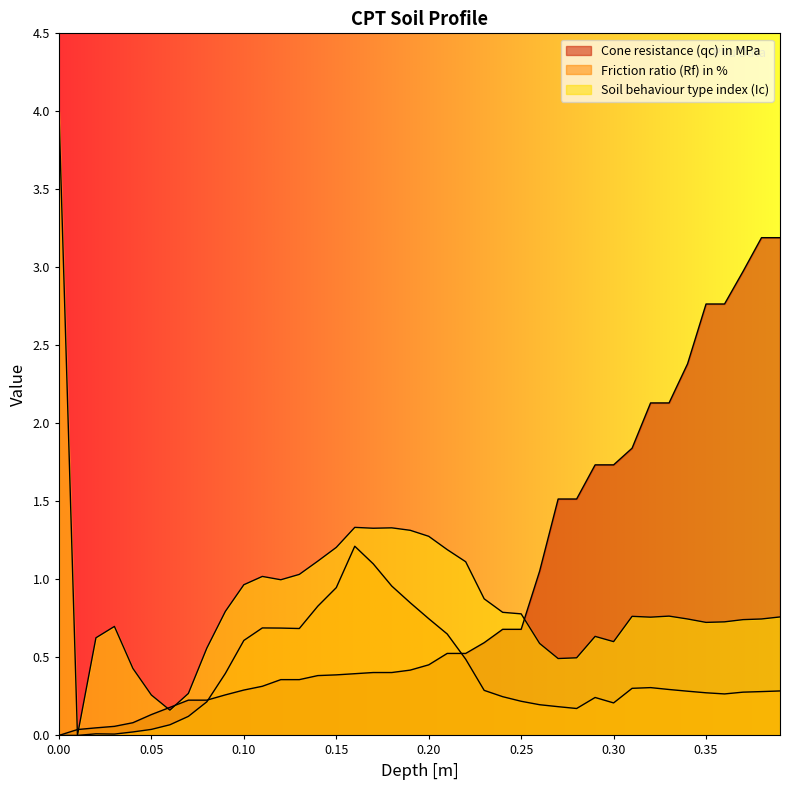

Reading left to right, extract all data points from this chart.

Cone resistance (qc) in MPa: 0=0.0	0.01=0.0	0.02=0.0	0.03=0.1	0.04=0.1	0.05=0.1	0.06=0.2	0.07=0.2	0.08=0.2	0.09=0.3	0.1=0.3	0.11=0.3	0.12=0.4	0.13=0.4	0.14=0.4	0.15=0.4	0.16=0.4	0.17=0.4	0.18=0.4	0.19=0.4	0.2=0.5	0.21=0.5	0.22=0.5	0.23=0.6	0.24=0.7	0.25=0.7	0.26=1.1	0.27=1.5	0.28=1.5	0.29=1.7	0.3=1.7	0.31=1.8	0.32=2.1	0.33=2.1	0.34=2.4	0.35=2.8	0.36=2.8	0.37=3.0	0.38=3.2	0.39=3.2
Friction ratio (Rf) in %: 0=0.0	0.01=0.0	0.02=0.0	0.03=0.0	0.04=0.0	0.05=0.0	0.06=0.1	0.07=0.1	0.08=0.2	0.09=0.4	0.1=0.6	0.11=0.7	0.12=0.7	0.13=0.7	0.14=0.8	0.15=0.9	0.16=1.2	0.17=1.1	0.18=1.0	0.19=0.9	0.2=0.7	0.21=0.7	0.22=0.5	0.23=0.3	0.24=0.2	0.25=0.2	0.26=0.2	0.27=0.2	0.28=0.2	0.29=0.2	0.3=0.2	0.31=0.3	0.32=0.3	0.33=0.3	0.34=0.3	0.35=0.3	0.36=0.3	0.37=0.3	0.38=0.3	0.39=0.3
Soil behaviour type index (Ic): 0=4.0	0.01=0.0	0.02=0.6	0.03=0.7	0.04=0.4	0.05=0.3	0.06=0.2	0.07=0.3	0.08=0.6	0.09=0.8	0.1=1.0	0.11=1.0	0.12=1.0	0.13=1.0	0.14=1.1	0.15=1.2	0.16=1.3	0.17=1.3	0.18=1.3	0.19=1.3	0.2=1.3	0.21=1.2	0.22=1.1	0.23=0.9	0.24=0.8	0.25=0.8	0.26=0.6	0.27=0.5	0.28=0.5	0.29=0.6	0.3=0.6	0.31=0.8	0.32=0.8	0.33=0.8	0.34=0.7	0.35=0.7	0.36=0.7	0.37=0.7	0.38=0.7	0.39=0.8